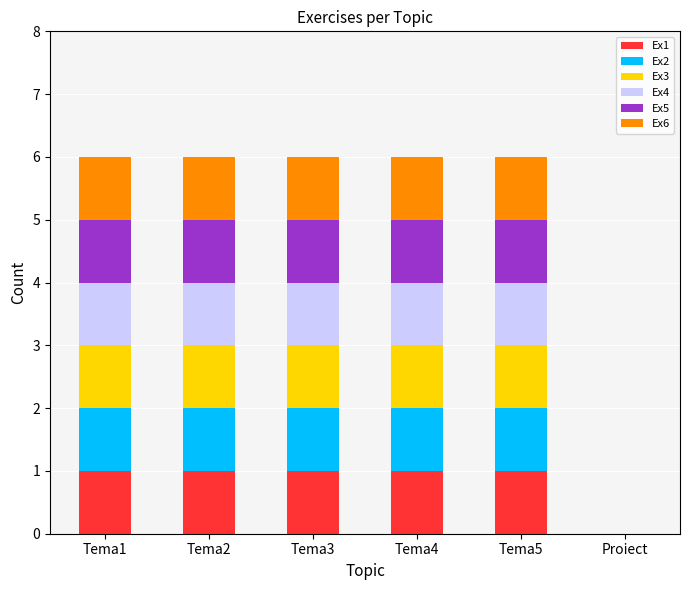

What is the total value across all series at Tema5?

6